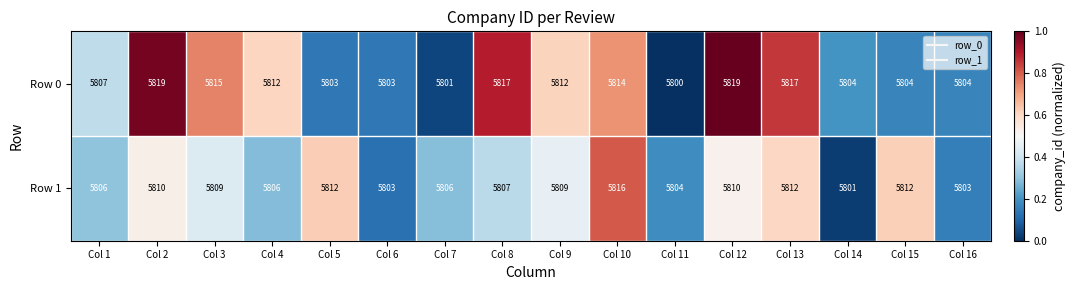

What is the greatest value displayed?

5819